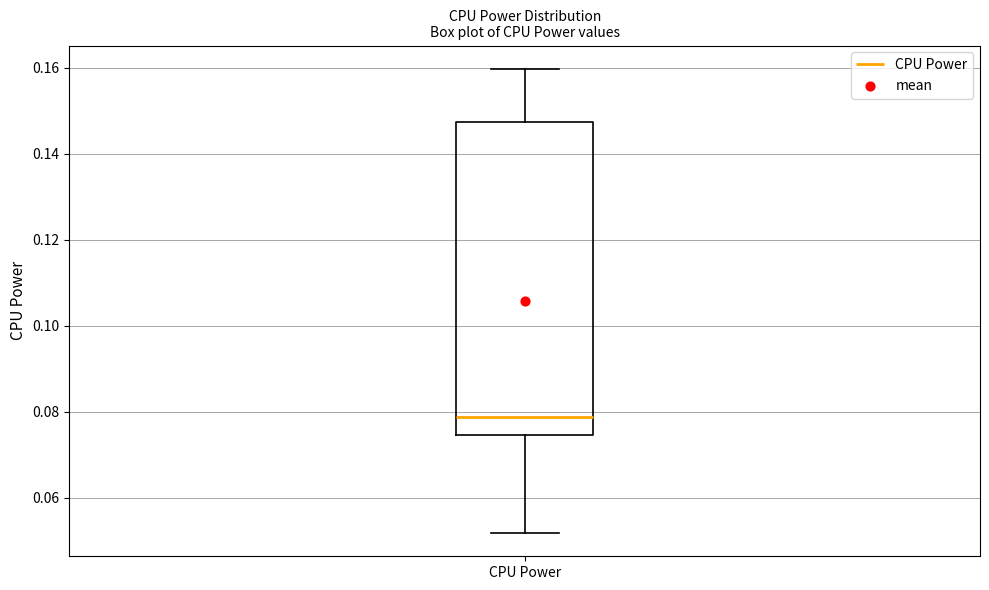

Where is the lower edge of the box for CPU Power on the y-axis? The values are not printed on the chart, so give them approximately, as read against the axis.

0.074